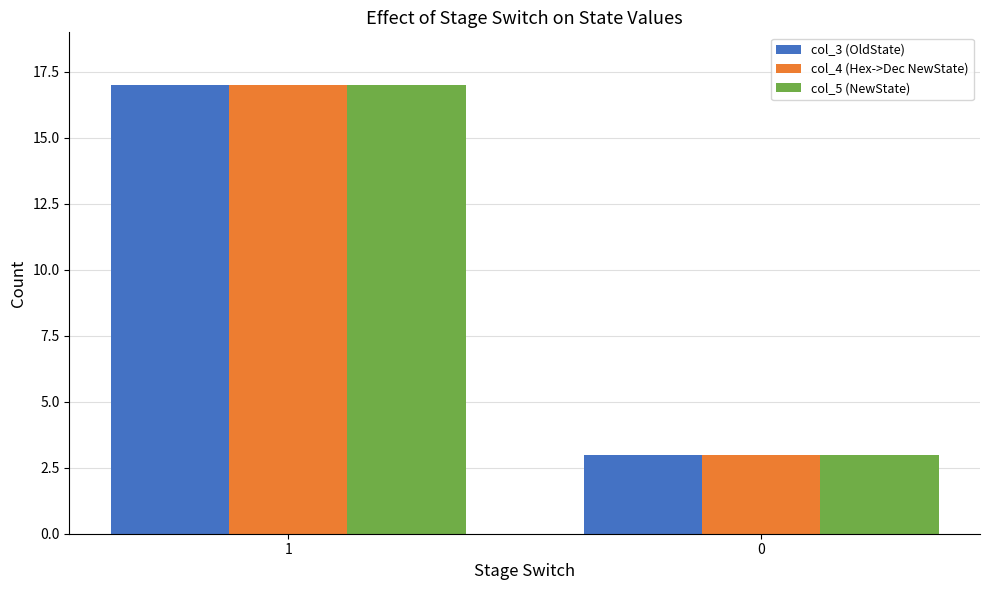

List the labels in order of col_5 (NewState) value, largest first.

1, 0